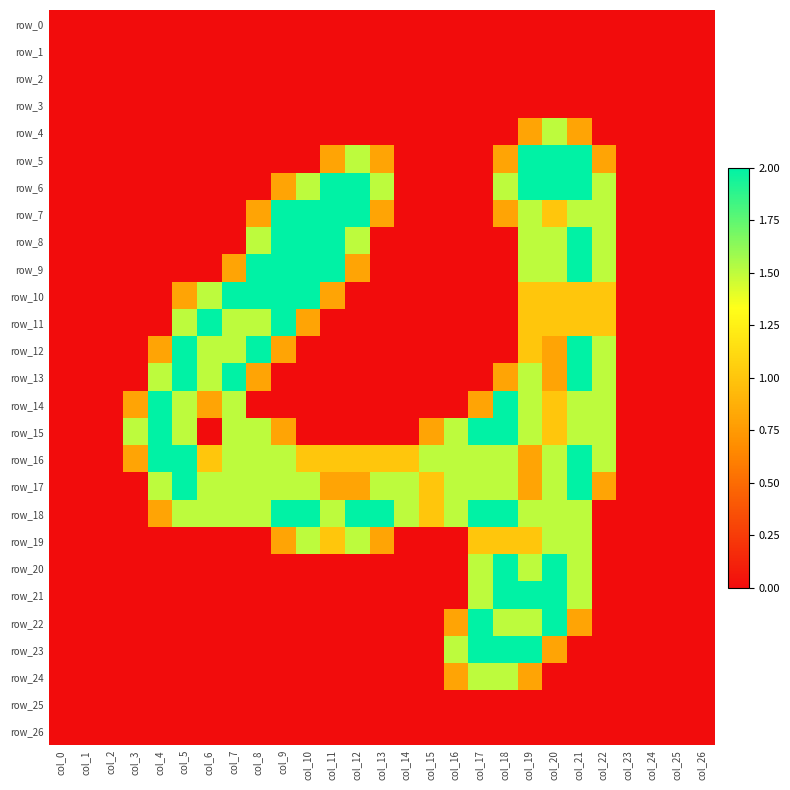

What is the maximum value shown in the chart?

2.0